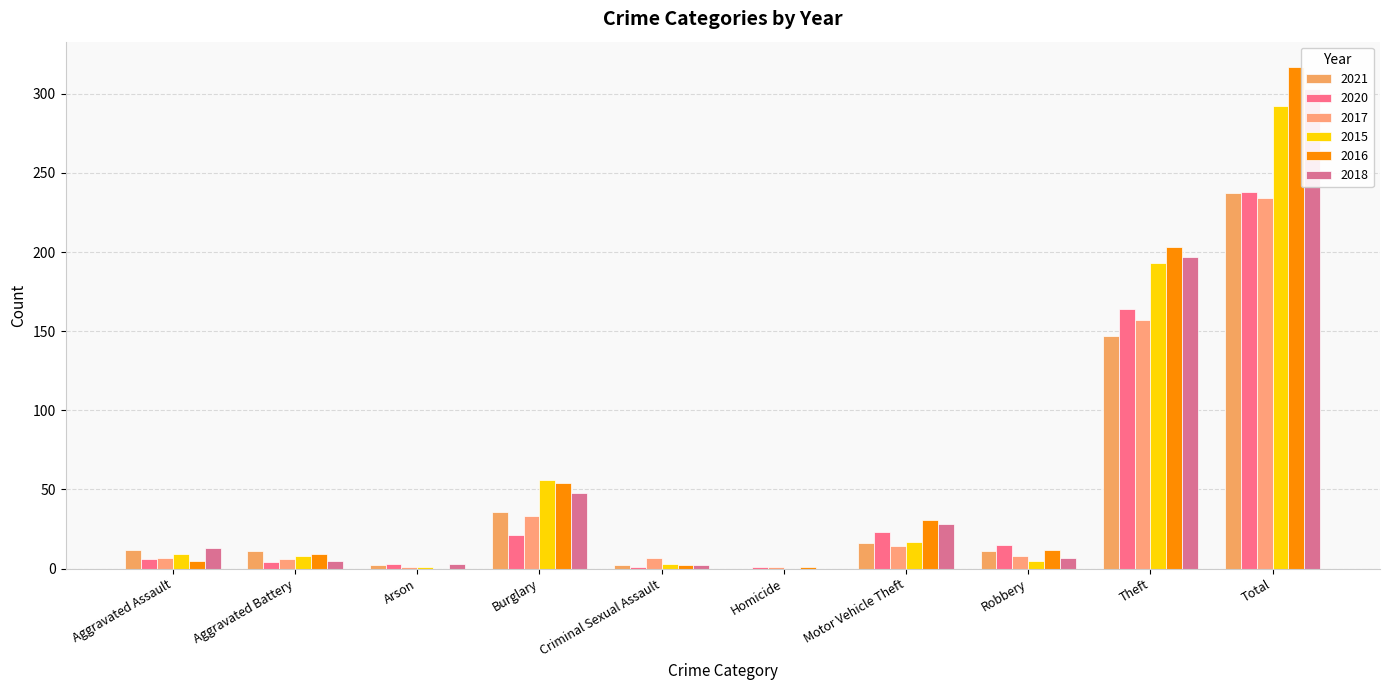

Between Homicide and Arson, which is larger?

Arson